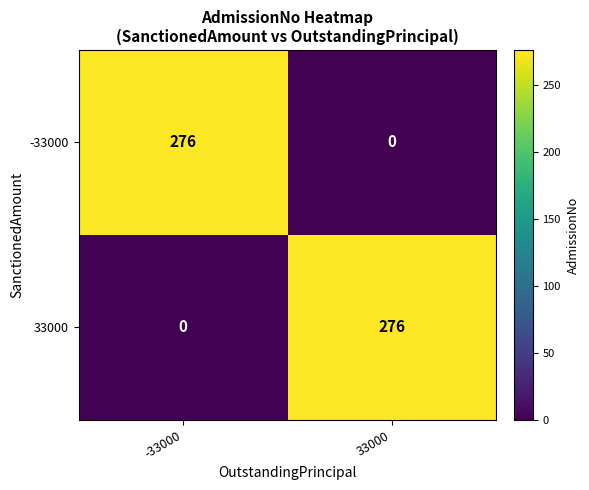

At -33000, list the series in order from smallest to largest.

33000, -33000